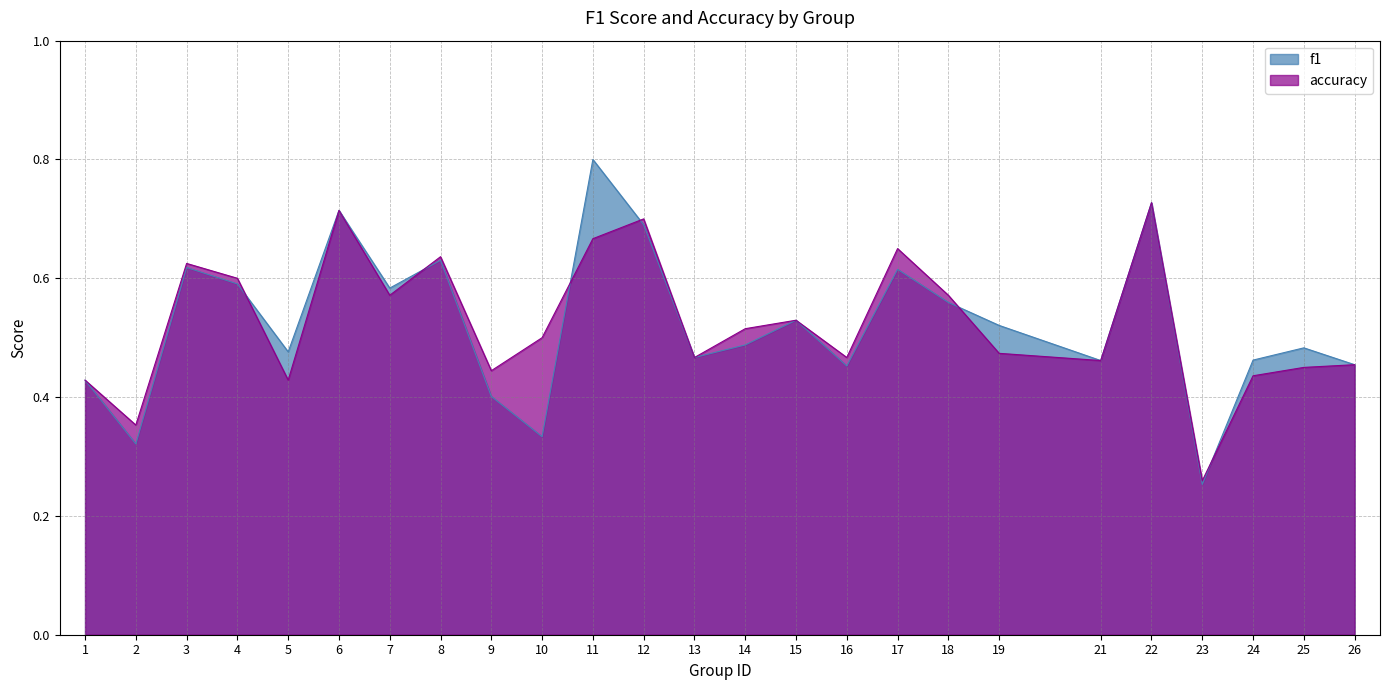

At which label does f1 reach its peak?

11